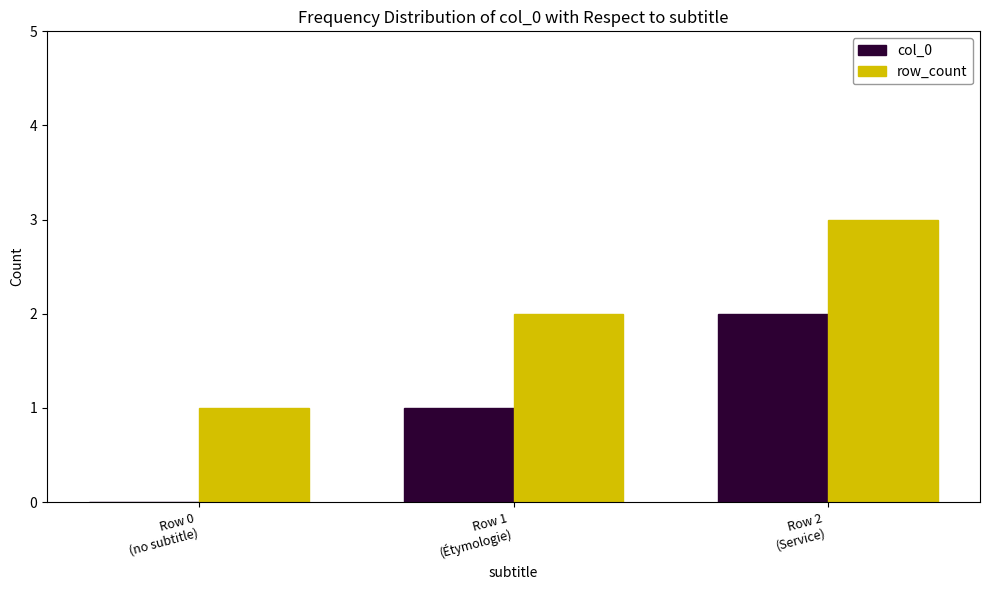

Read the col_0 value at Row 2
(Service).

2